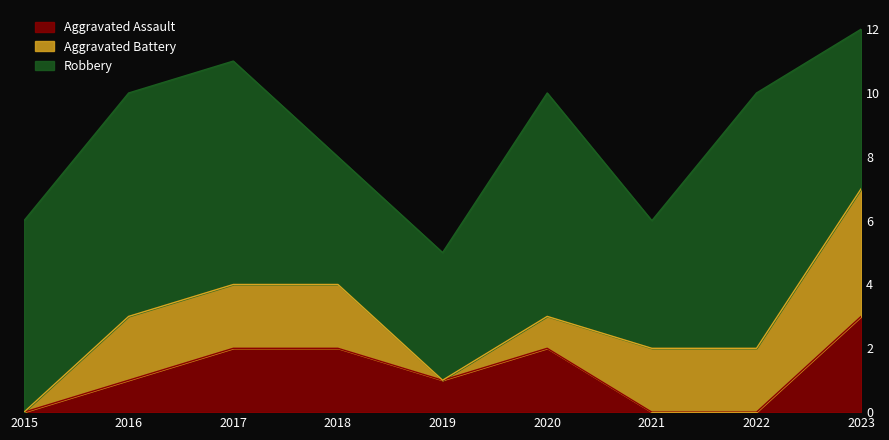

Reading left to right, what are all the values shown in this chart?

Aggravated Assault: 0	1	2	2	1	2	0	0	3
Aggravated Battery: 0	2	2	2	0	1	2	2	4
Robbery: 6	7	7	4	4	7	4	8	5